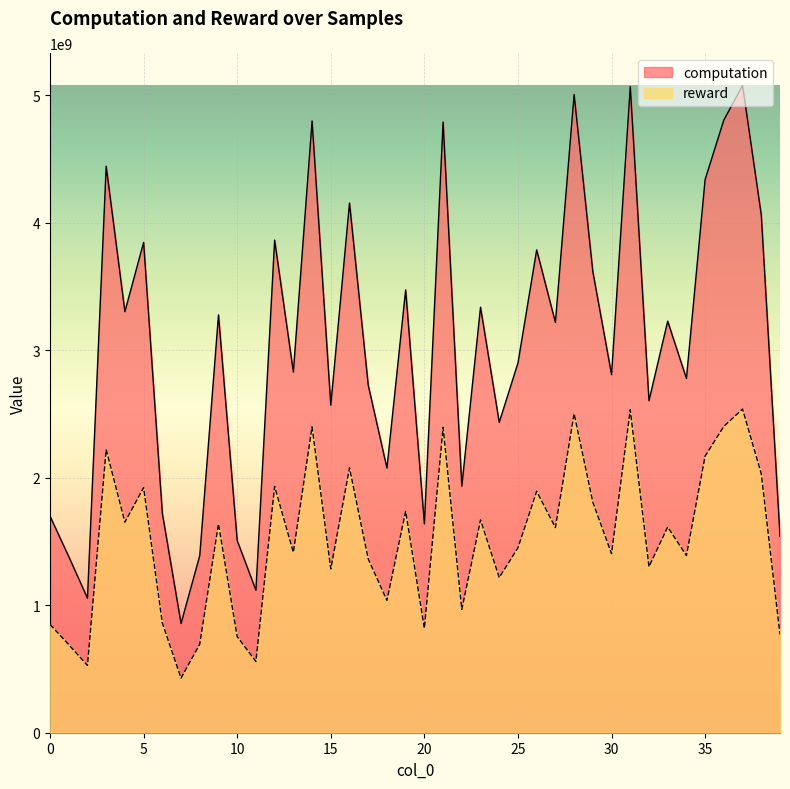

Rank the series at 1 from lowest to highest value.

reward, computation